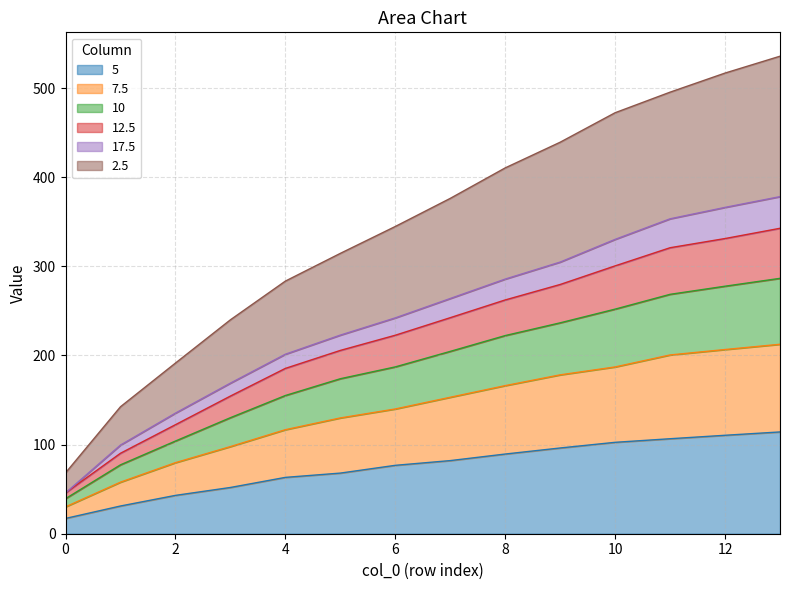

What are all the series names shown in the legend?

5, 7.5, 10, 12.5, 17.5, 2.5